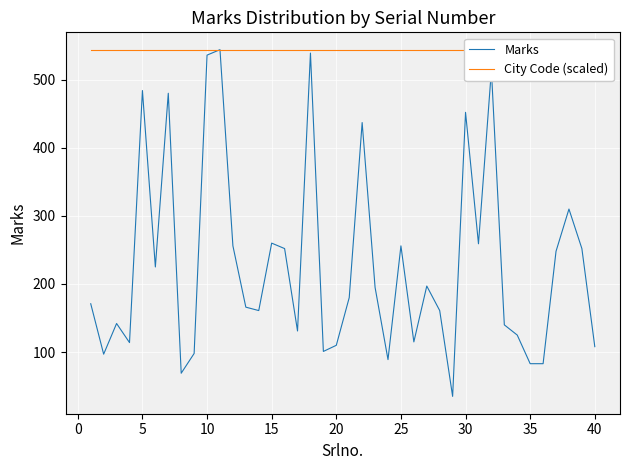

Read the City Code (scaled) value at 0.

544